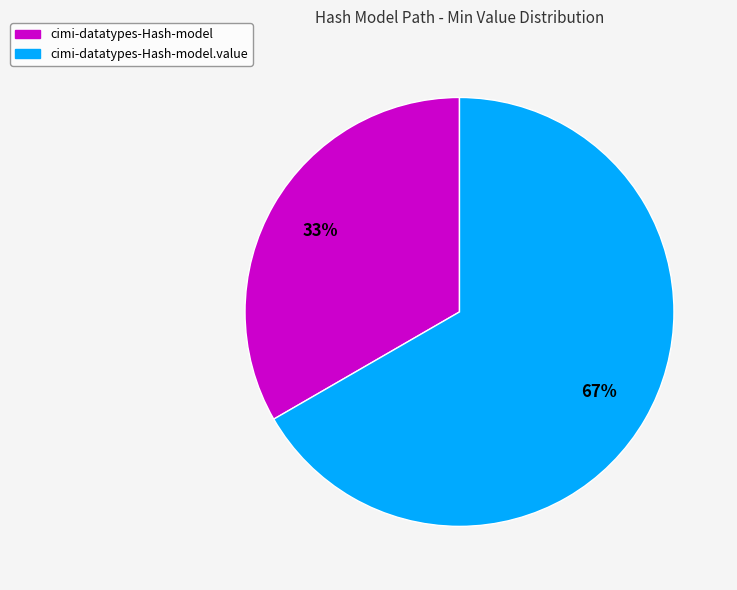

Is there any slice that represents more than half of the pie?

Yes